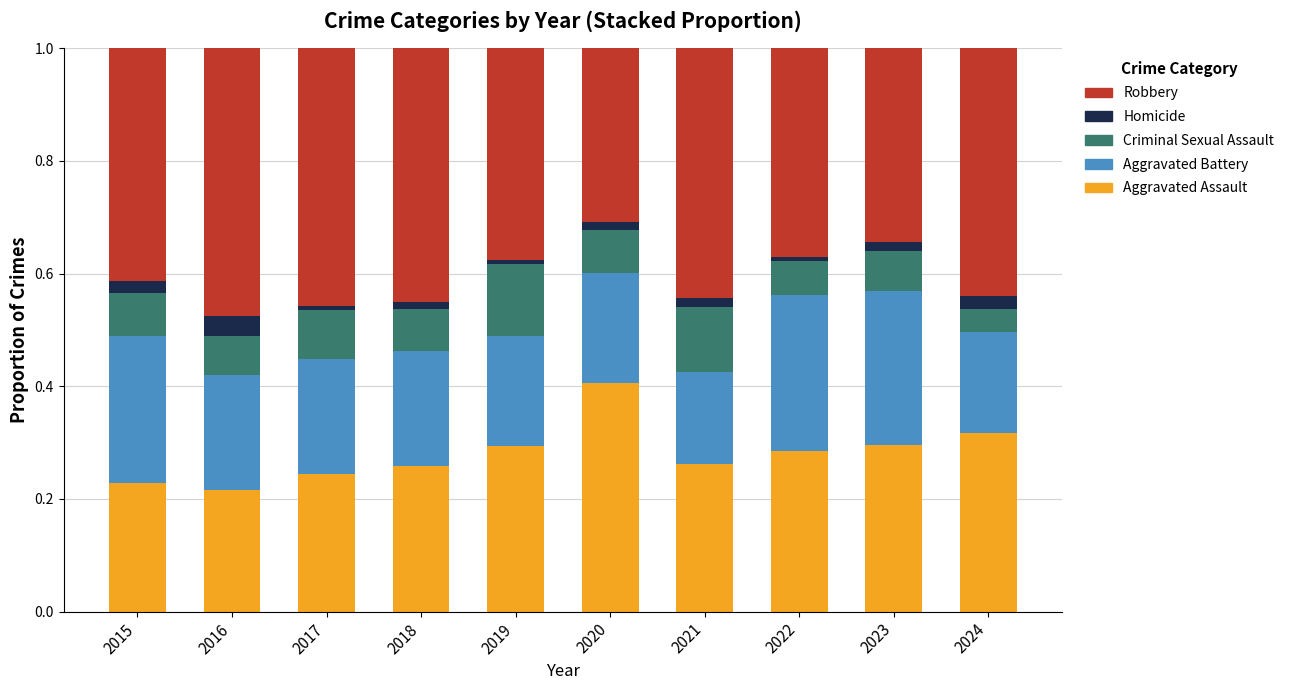

Which category has the highest value in the Aggravated Assault series?

2020